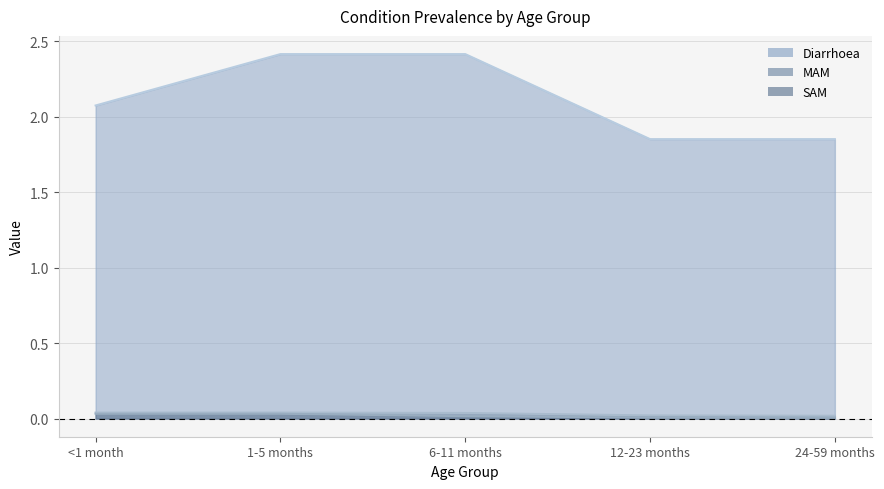

Reading left to right, transcribe all the data shown in this chart.

Diarrhoea: 2.1	2.4	2.4	1.9	1.9
MAM: 0.0	0.0	0.0	0.0	0.0
SAM: 0.0	0.0	0.0	0.0	0.0